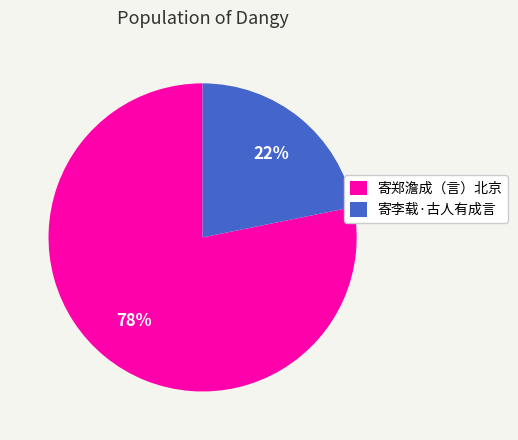

Between 寄郑澹成（言）北京 and 寄李载·古人有成言, which is larger?

寄郑澹成（言）北京